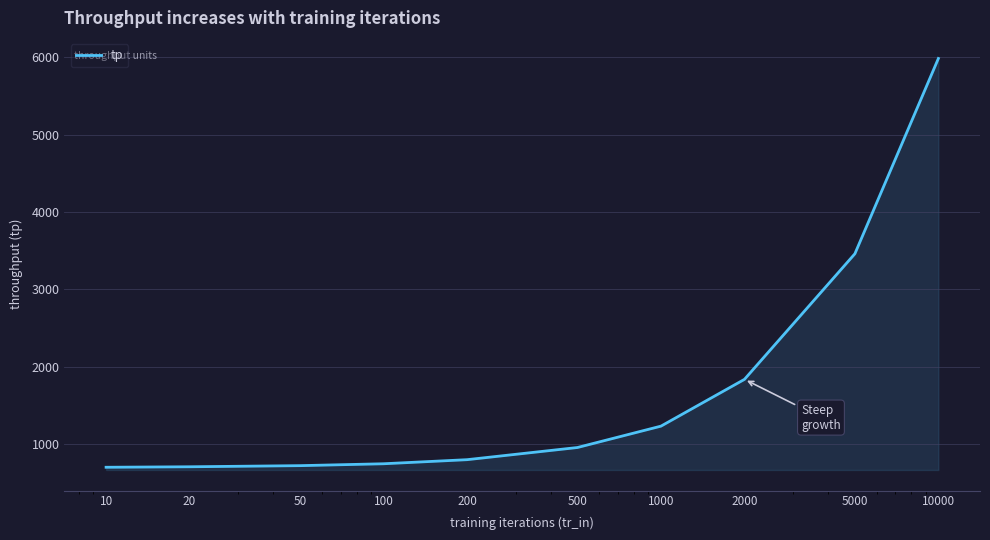

What is the greatest value displayed?

5985.6